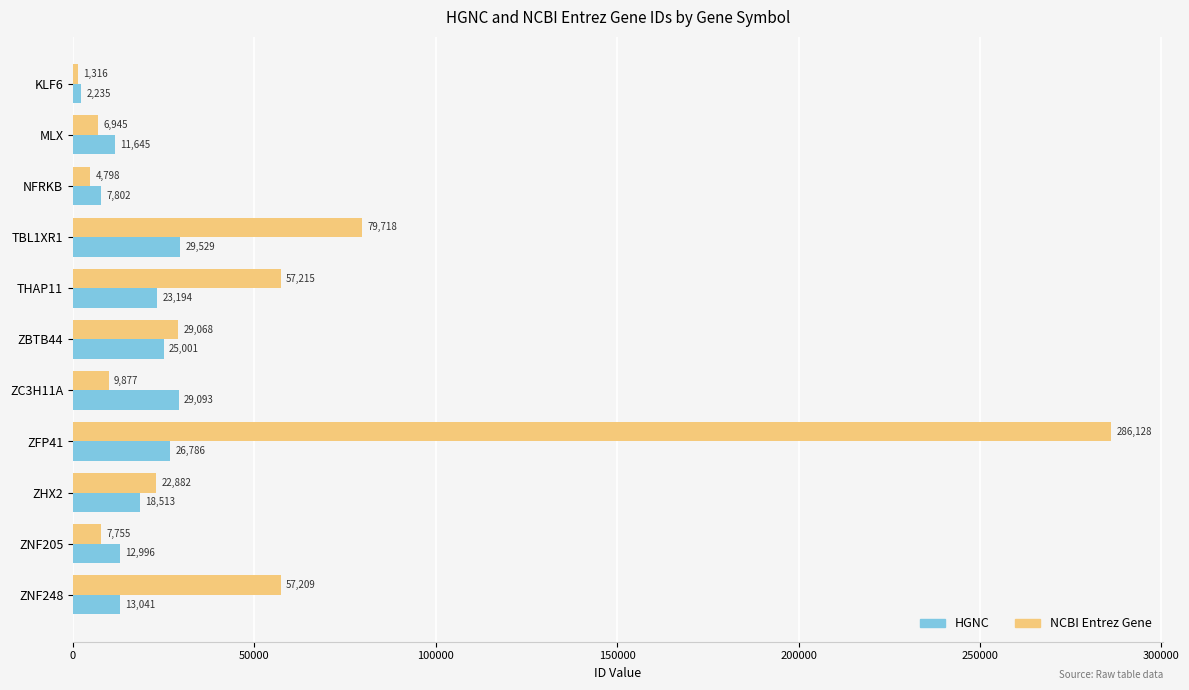

Is the value of HGNC at ZBTB44 greater than the value of NCBI Entrez Gene at ZNF205?

Yes